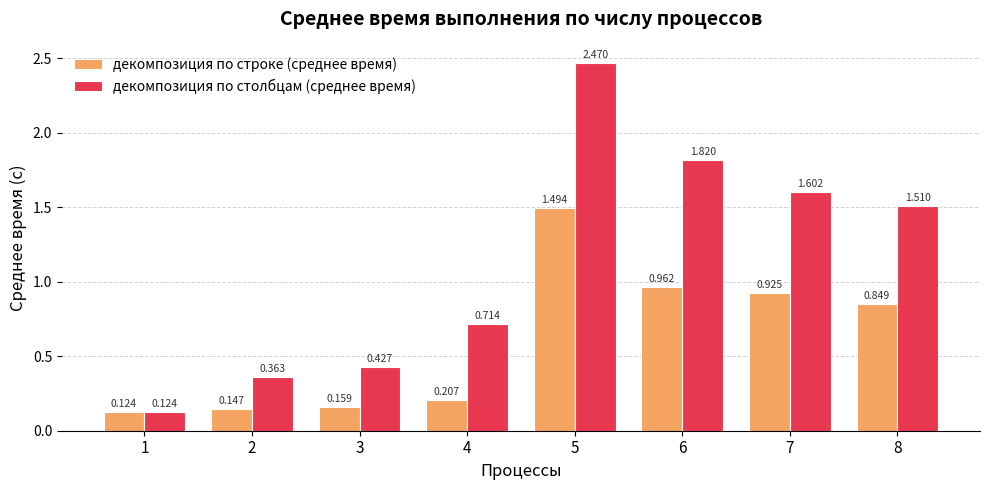

Between 6 and 7, which series saw the biggest shift?

декомпозиция по столбцам (среднее время)